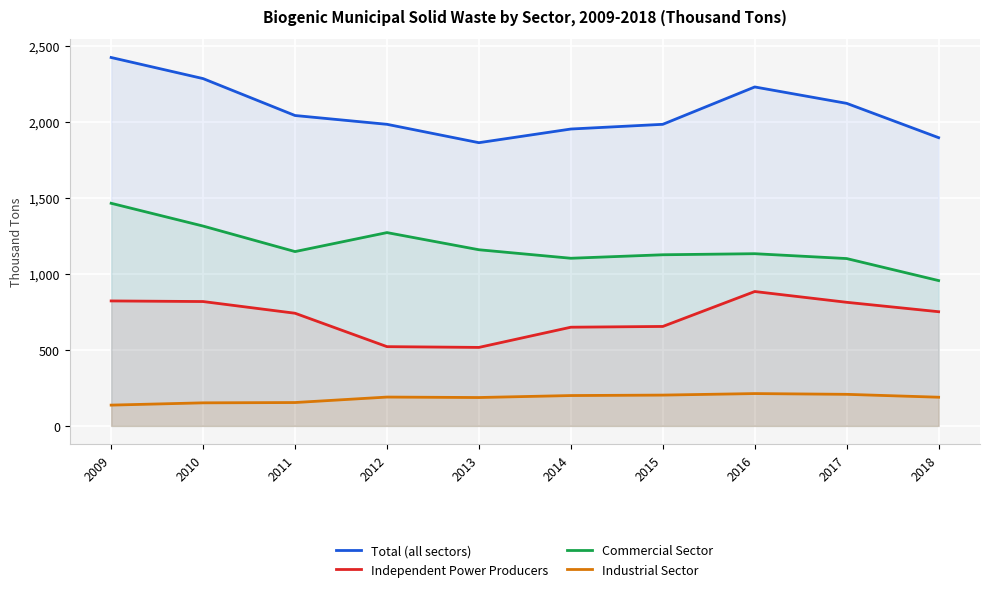

What is the difference between the highest and lowest values at 2010?

2135